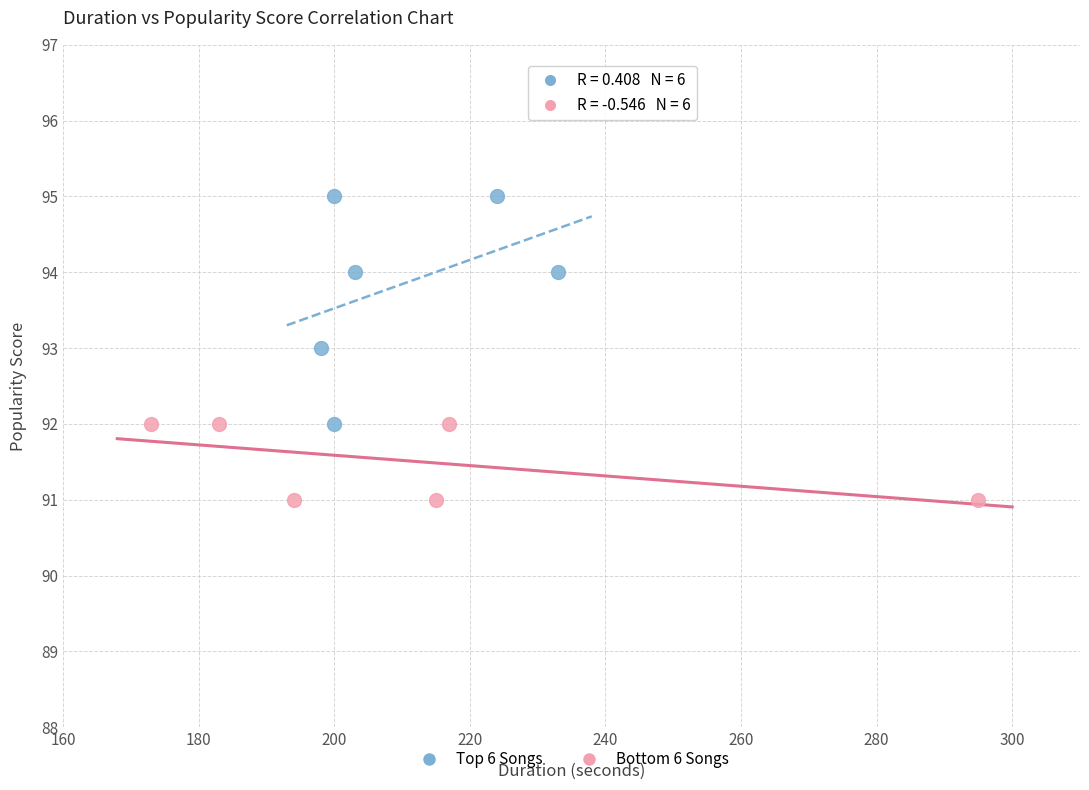

Which series reaches the minimum Y coordinate?

Bottom 6 Songs